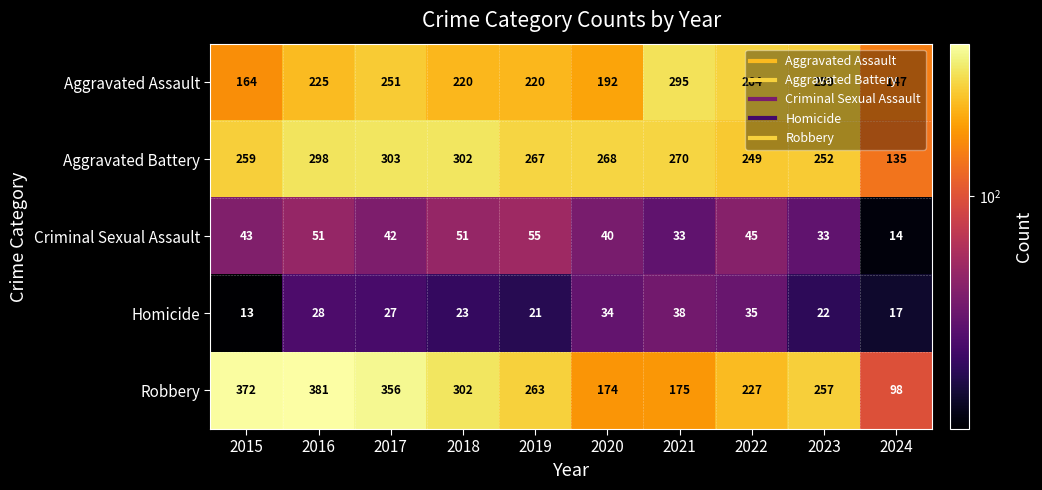

What is the difference between the highest and lowest values at 2023?

237